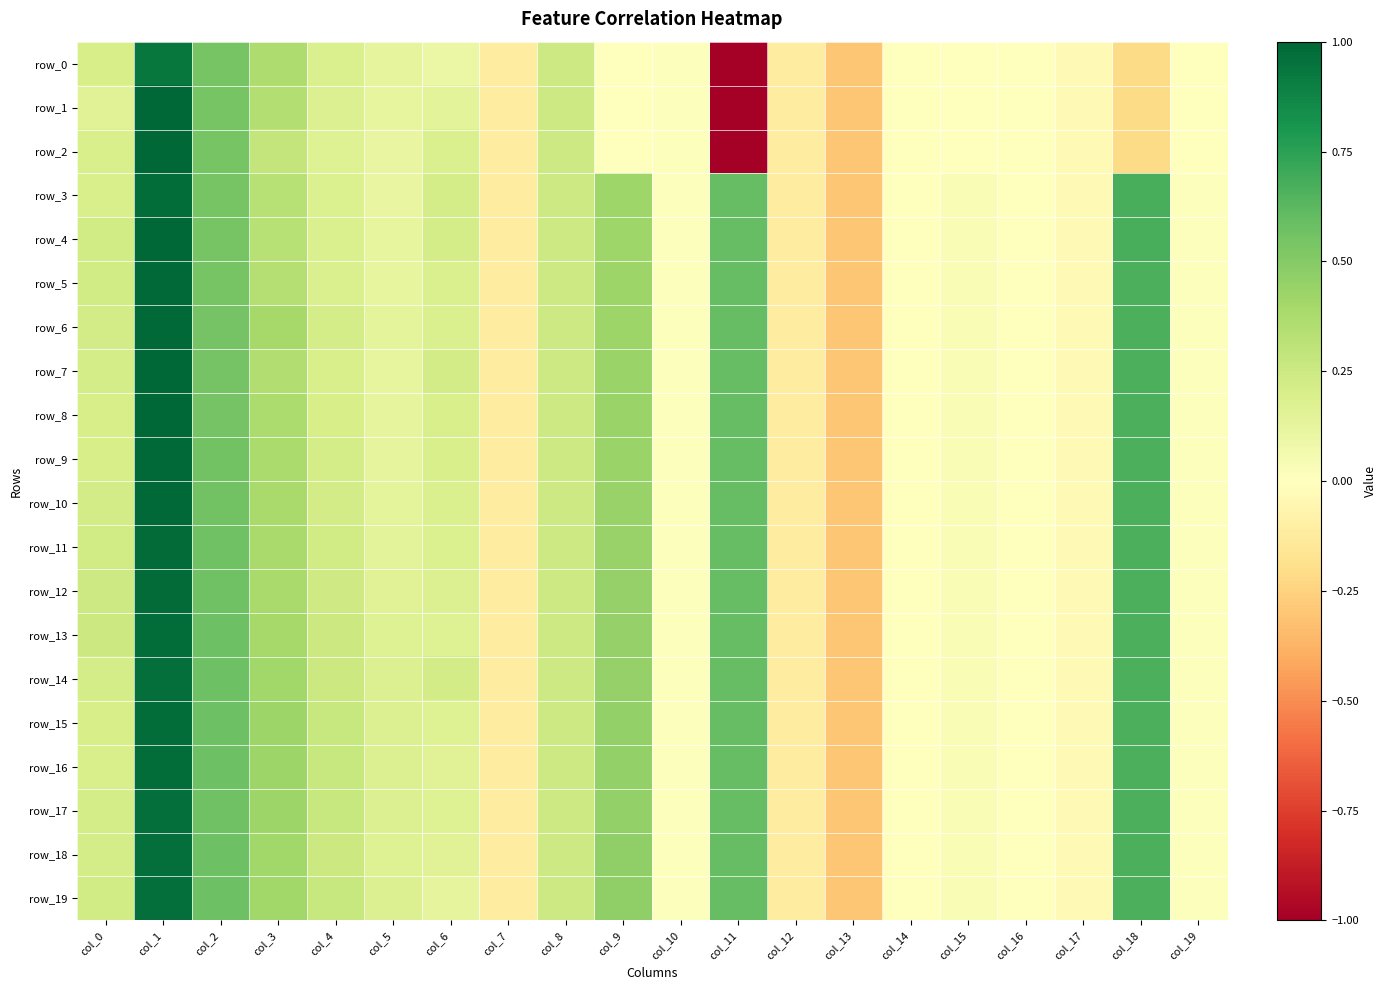

True or false: row_6 has a value of 0.6 at col_11.

True